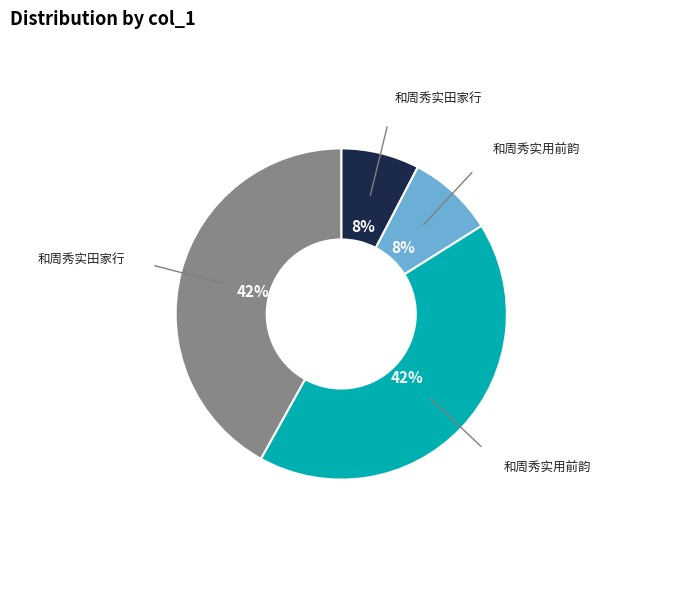

Does any single category account for the majority?

No